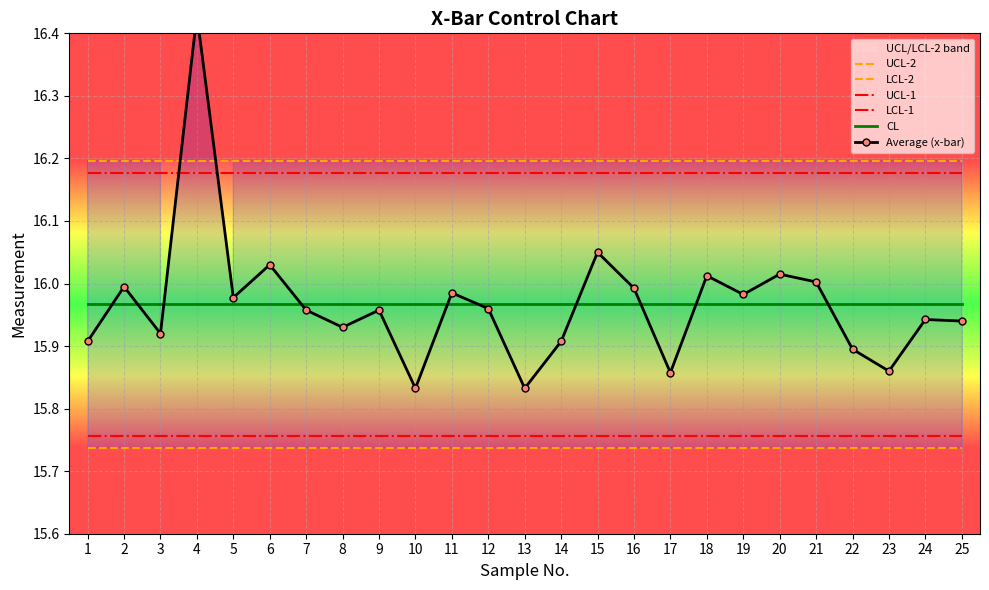

Reading left to right, extract all data points from this chart.

UCL-2: 1=16.2	2=16.2	3=16.2	4=16.2	5=16.2	6=16.2	7=16.2	8=16.2	9=16.2	10=16.2	11=16.2	12=16.2	13=16.2	14=16.2	15=16.2	16=16.2	17=16.2	18=16.2	19=16.2	20=16.2	21=16.2	22=16.2	23=16.2	24=16.2	25=16.2
LCL-2: 1=15.7	2=15.7	3=15.7	4=15.7	5=15.7	6=15.7	7=15.7	8=15.7	9=15.7	10=15.7	11=15.7	12=15.7	13=15.7	14=15.7	15=15.7	16=15.7	17=15.7	18=15.7	19=15.7	20=15.7	21=15.7	22=15.7	23=15.7	24=15.7	25=15.7
UCL-1: 1=16.2	2=16.2	3=16.2	4=16.2	5=16.2	6=16.2	7=16.2	8=16.2	9=16.2	10=16.2	11=16.2	12=16.2	13=16.2	14=16.2	15=16.2	16=16.2	17=16.2	18=16.2	19=16.2	20=16.2	21=16.2	22=16.2	23=16.2	24=16.2	25=16.2
LCL-1: 1=15.8	2=15.8	3=15.8	4=15.8	5=15.8	6=15.8	7=15.8	8=15.8	9=15.8	10=15.8	11=15.8	12=15.8	13=15.8	14=15.8	15=15.8	16=15.8	17=15.8	18=15.8	19=15.8	20=15.8	21=15.8	22=15.8	23=15.8	24=15.8	25=15.8
CL: 1=16.0	2=16.0	3=16.0	4=16.0	5=16.0	6=16.0	7=16.0	8=16.0	9=16.0	10=16.0	11=16.0	12=16.0	13=16.0	14=16.0	15=16.0	16=16.0	17=16.0	18=16.0	19=16.0	20=16.0	21=16.0	22=16.0	23=16.0	24=16.0	25=16.0
Average (x-bar): 1=15.9	2=16.0	3=15.9	4=16.4	5=16.0	6=16.0	7=16.0	8=15.9	9=16.0	10=15.8	11=16.0	12=16.0	13=15.8	14=15.9	15=16.1	16=16.0	17=15.9	18=16.0	19=16.0	20=16.0	21=16.0	22=15.9	23=15.9	24=15.9	25=15.9